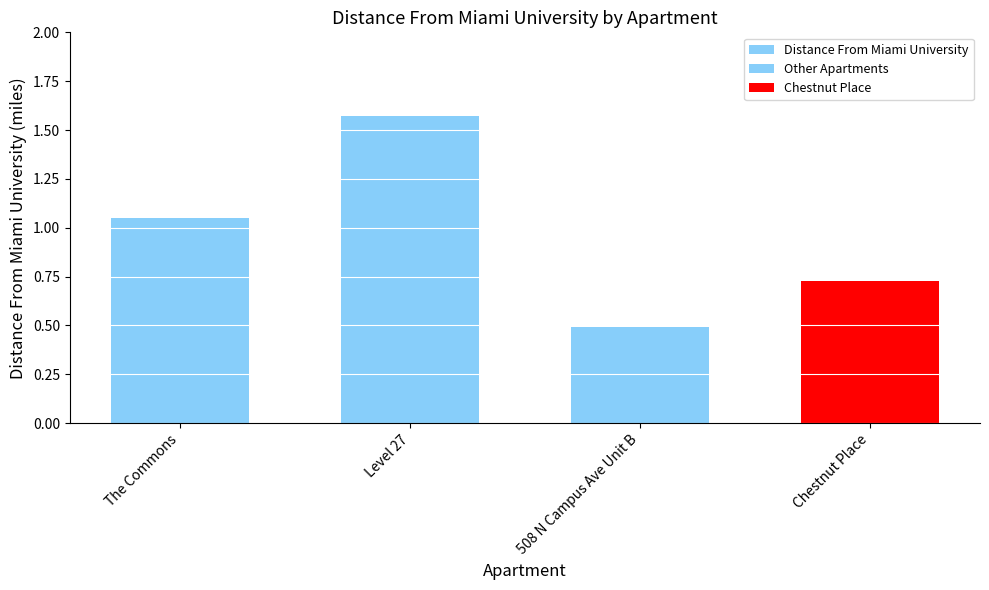

Which label corresponds to the smallest value in the chart?

508 N Campus Ave Unit B